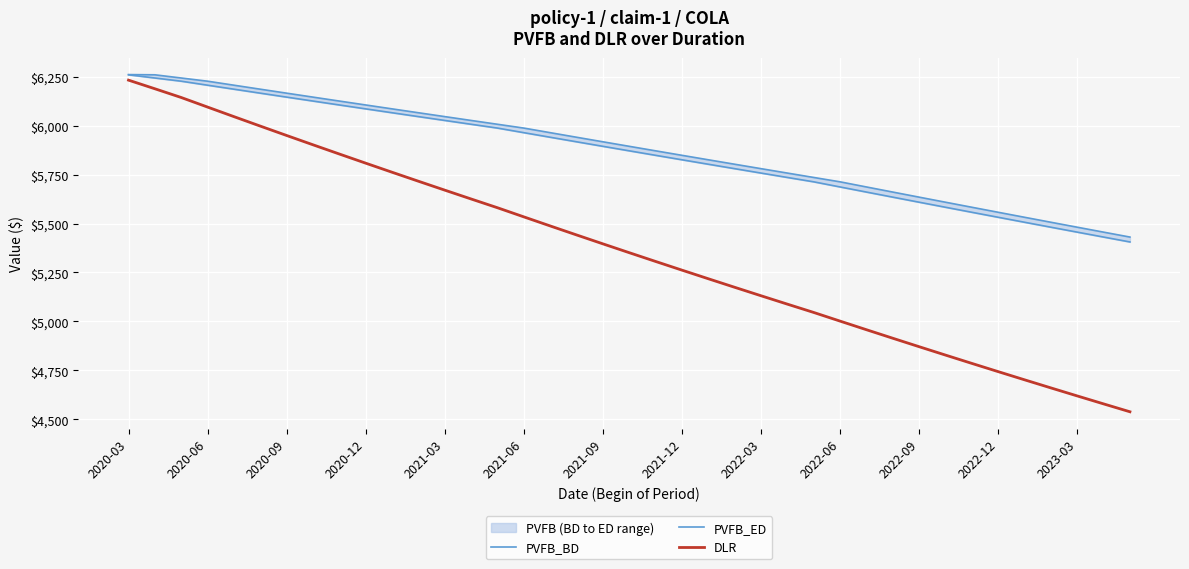

True or false: DLR and PVFB_BD intersect in this chart.

False